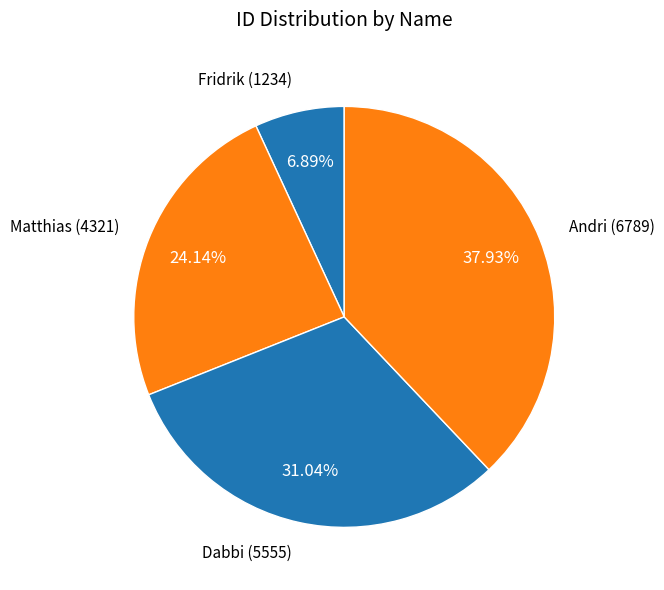

How many slices are in this pie chart?

4